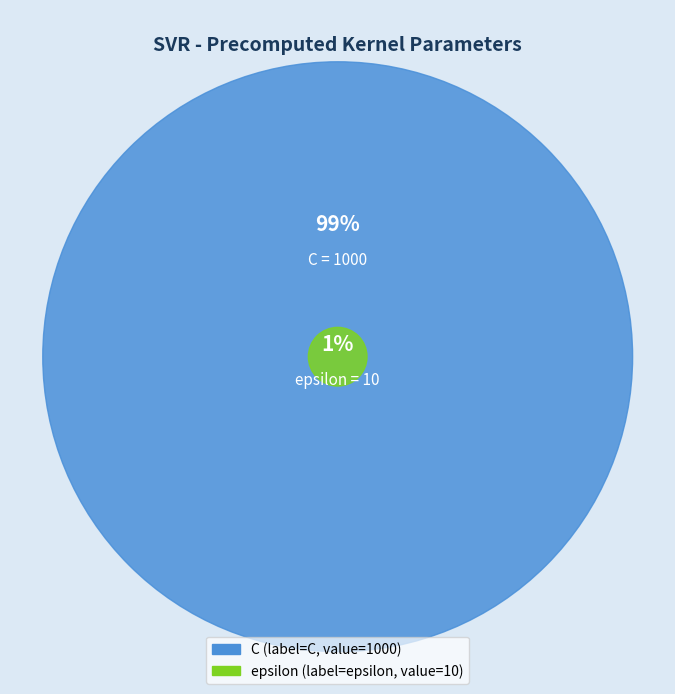

Which slice is the largest?

C